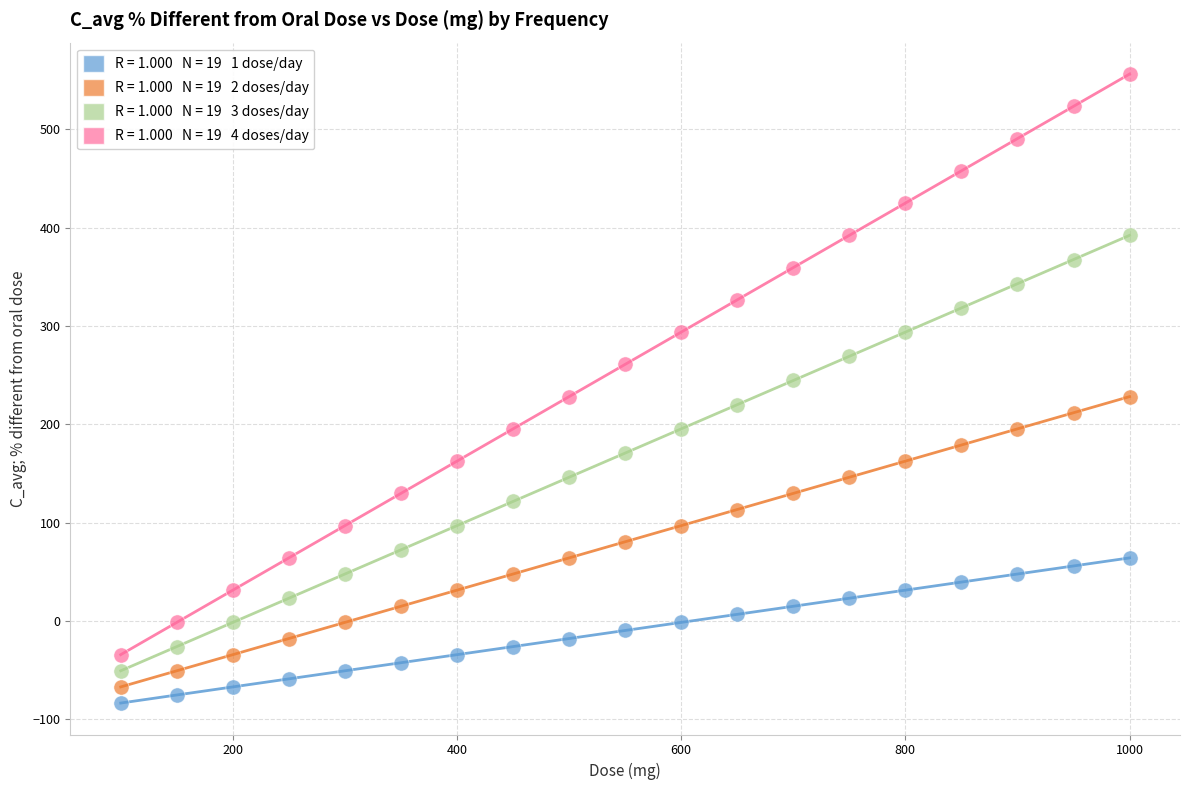

Across all data points, what is the range of Y values (max minus min)?

639.8